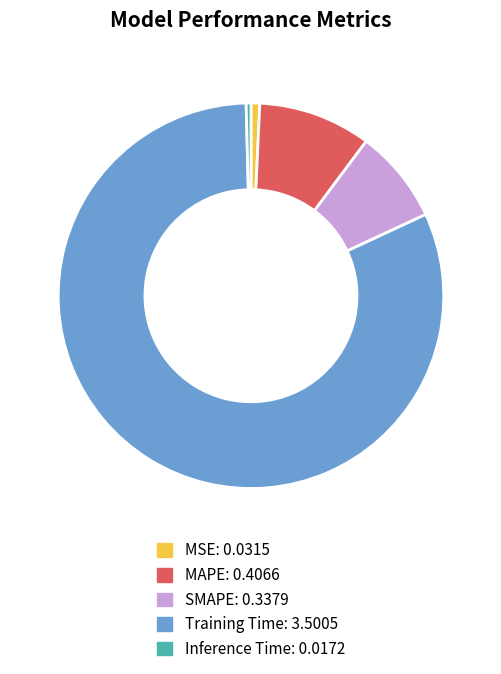

What is the largest slice in the pie chart?

Training Time